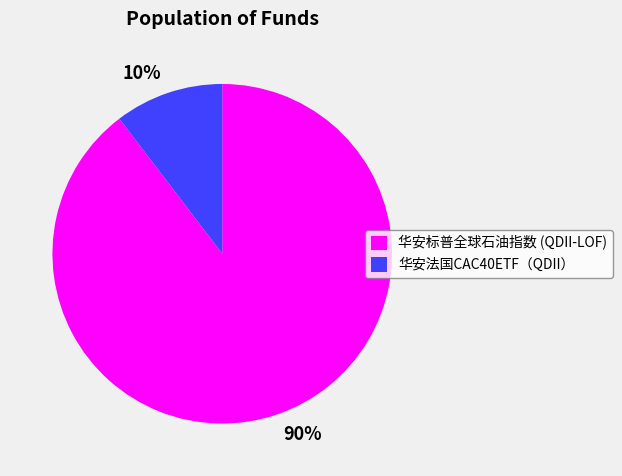

To the nearest percent, what portion does 华安法国CAC40ETF（QDII） represent?

10%